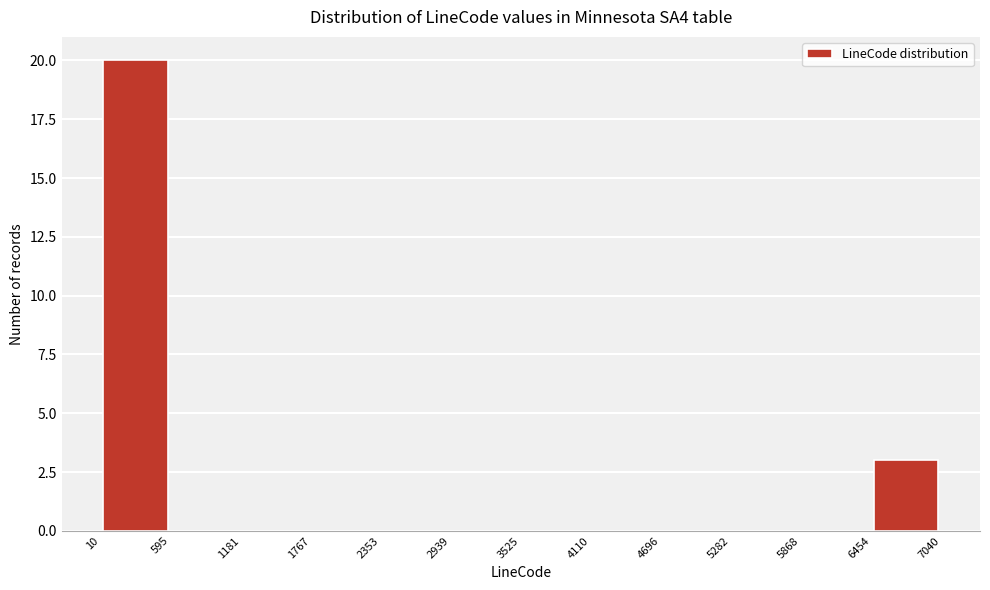

Reading left to right, list every bar in this chart as the range it spans on the x-axis followed by its height. The values are not printed on the chart, so give them approximately, as read against the axis.

10 to 595: 20
595 to 1181: 0
1181 to 1767: 0
1767 to 2353: 0
2353 to 2939: 0
2939 to 3525: 0
3525 to 4110: 0
4110 to 4696: 0
4696 to 5282: 0
5282 to 5868: 0
5868 to 6454: 0
6454 to 7040: 3